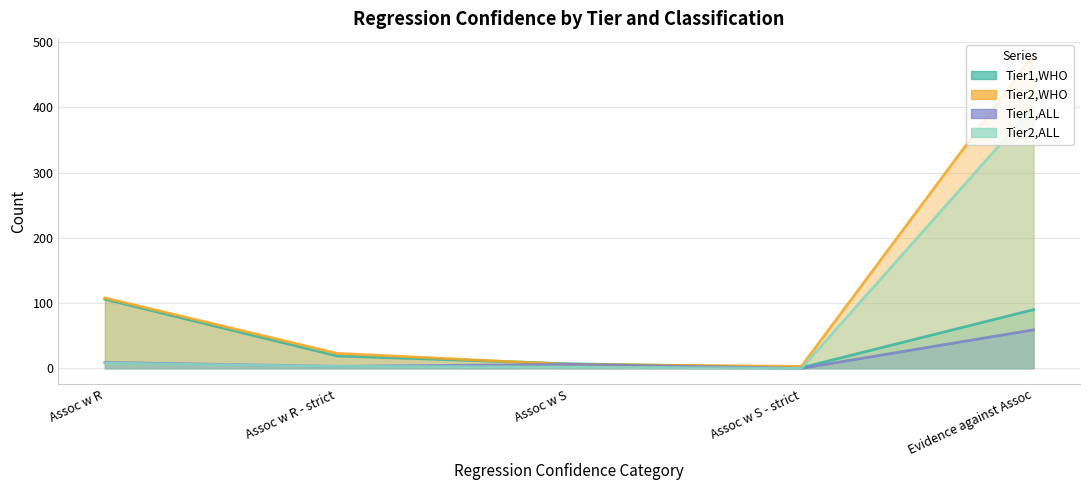

Reading left to right, what are all the values shown in this chart?

Tier1,WHO: Assoc w R=106	Assoc w R - strict=19	Assoc w S=7	Assoc w S - strict=1	Evidence against Assoc=90
Tier2,WHO: Assoc w R=108	Assoc w R - strict=23	Assoc w S=6	Assoc w S - strict=3	Evidence against Assoc=481
Tier1,ALL: Assoc w R=9	Assoc w R - strict=3	Assoc w S=6	Assoc w S - strict=0	Evidence against Assoc=59
Tier2,ALL: Assoc w R=8	Assoc w R - strict=3	Assoc w S=2	Assoc w S - strict=0	Evidence against Assoc=401